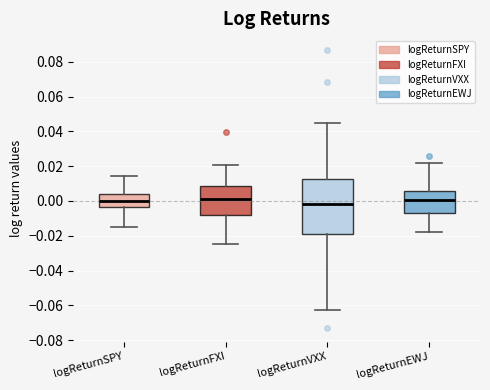

Reading left to right, read every box against the y-axis: the position of its median line, the range the box covers, and the ends of its whiskers. The values are not printed on the chart, so give them approximately, as read against the axis.

logReturnSPY: median 0.000, box -0.004 to 0.004, whiskers -0.014 to 0.014
logReturnFXI: median 0.000, box -0.008 to 0.008, whiskers -0.024 to 0.020
logReturnVXX: median -0.002, box -0.018 to 0.012, whiskers -0.062 to 0.044
logReturnEWJ: median 0.000, box -0.006 to 0.006, whiskers -0.018 to 0.022